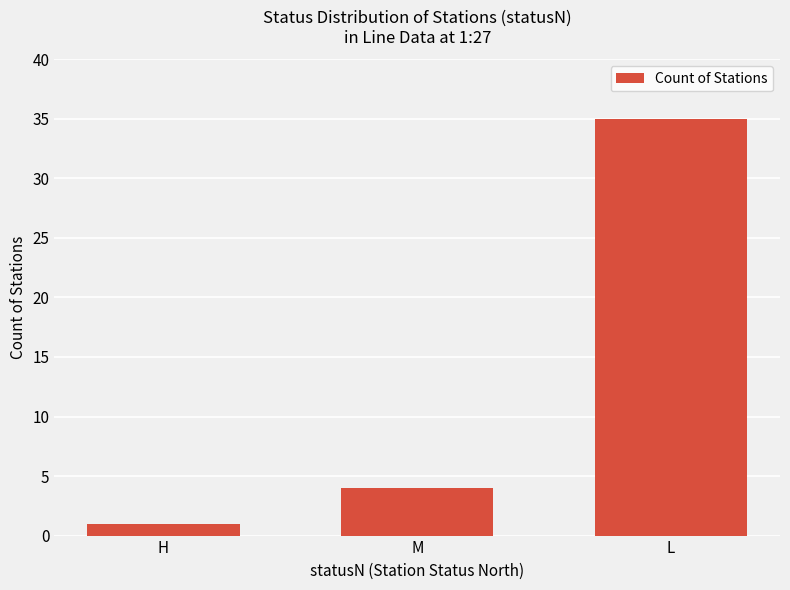

What is the label of the 2nd bar from the right?

M